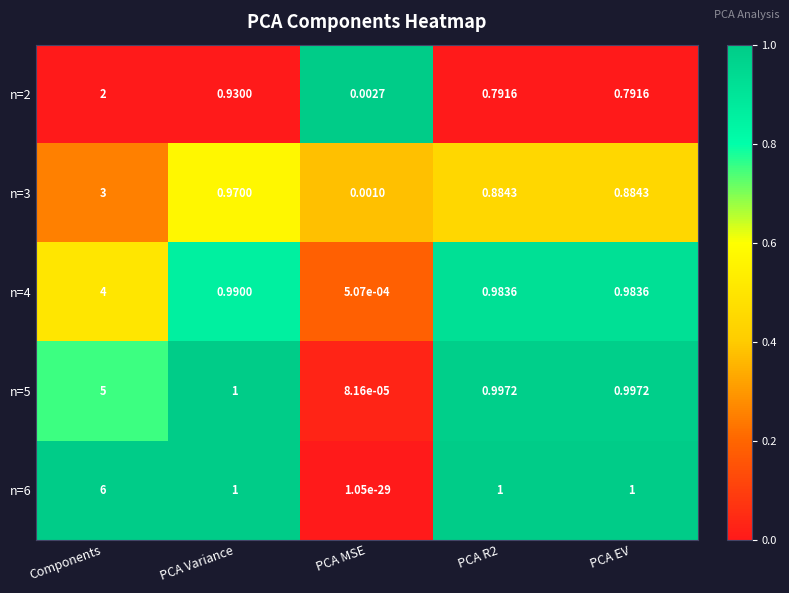

How many data points does each series have?

5